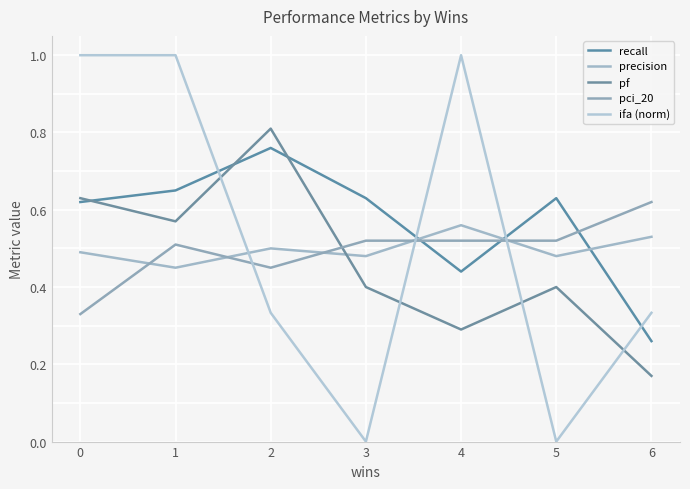

Does the chart display data point markers on the line(s)?

No